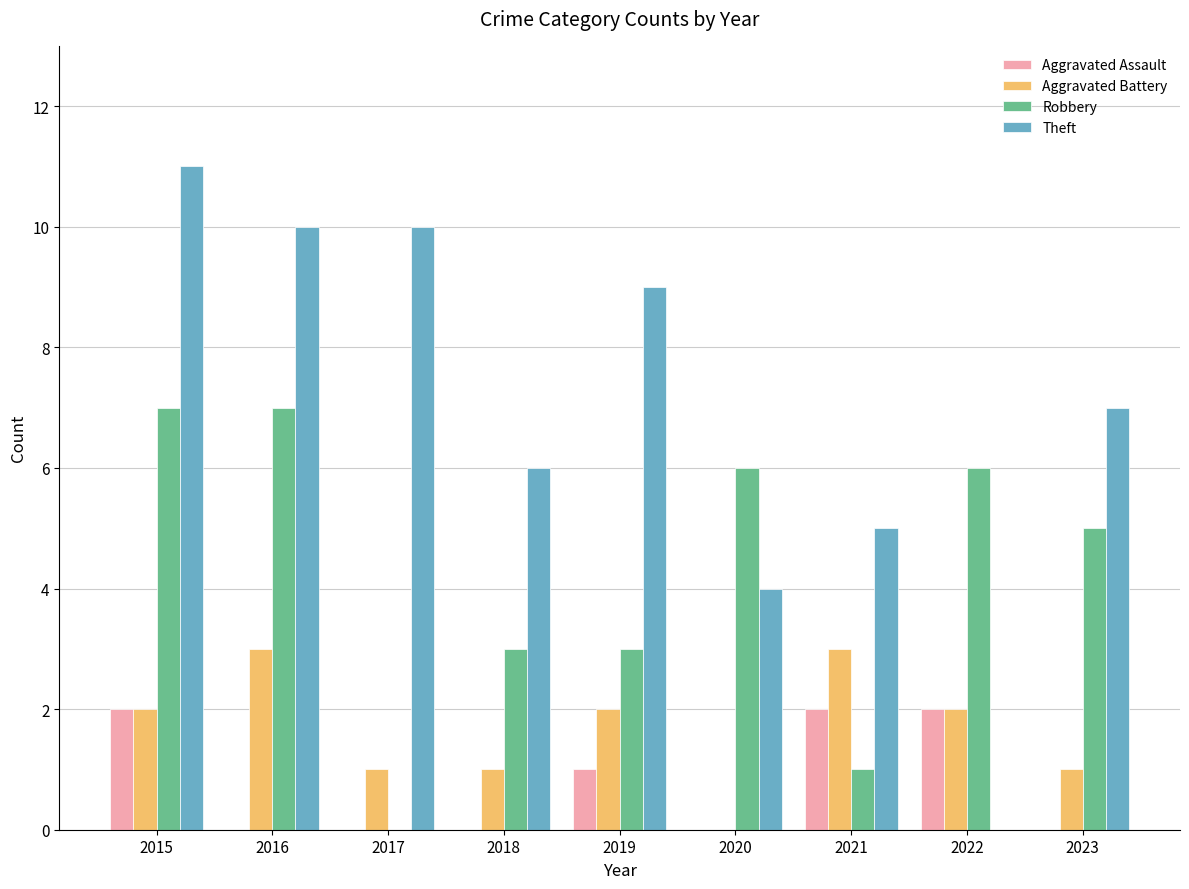

Between 2016 and 2021, which series saw the biggest shift?

Robbery